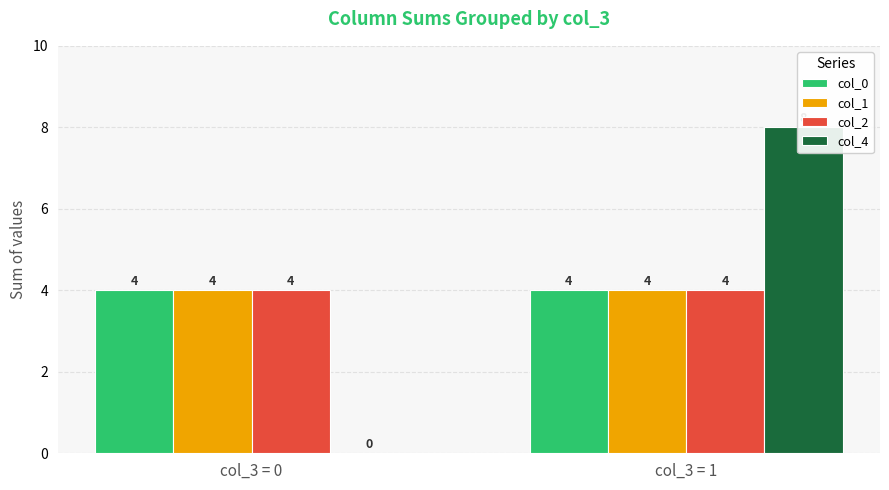

Which category has the lowest value across all series?

col_3 = 0